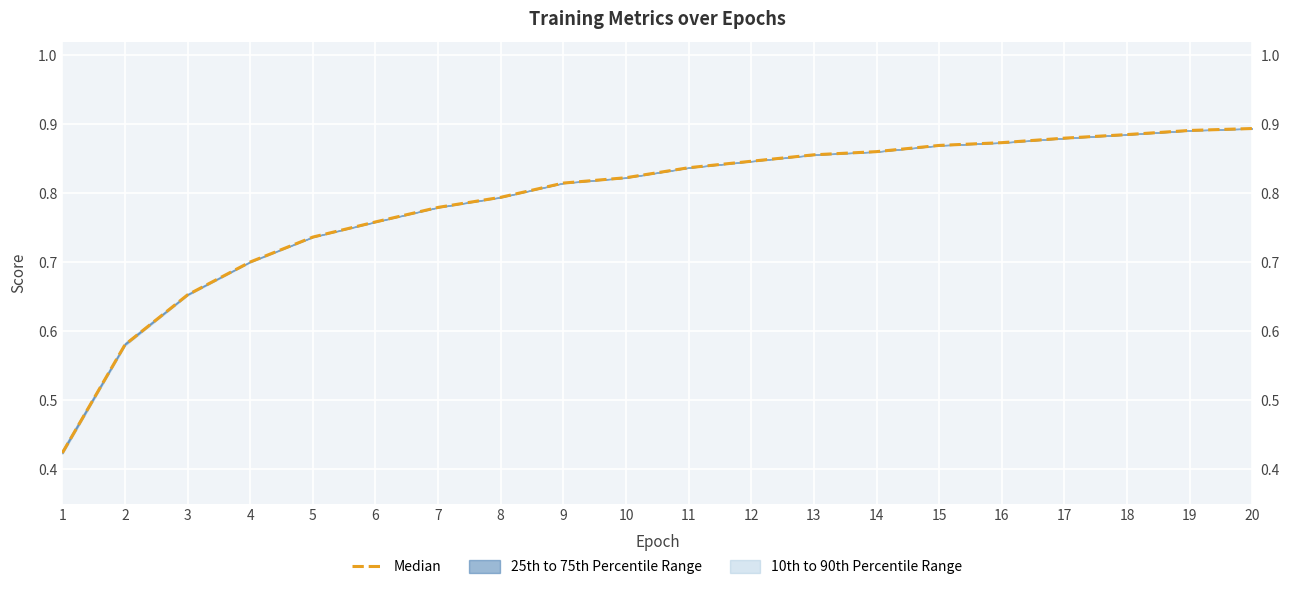

What is the greatest value displayed?

0.9